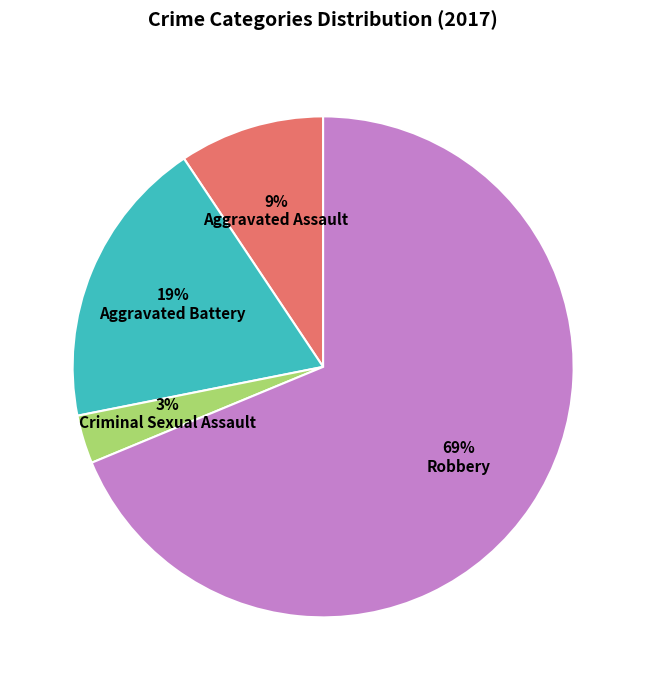

Does any single category account for the majority?

Yes